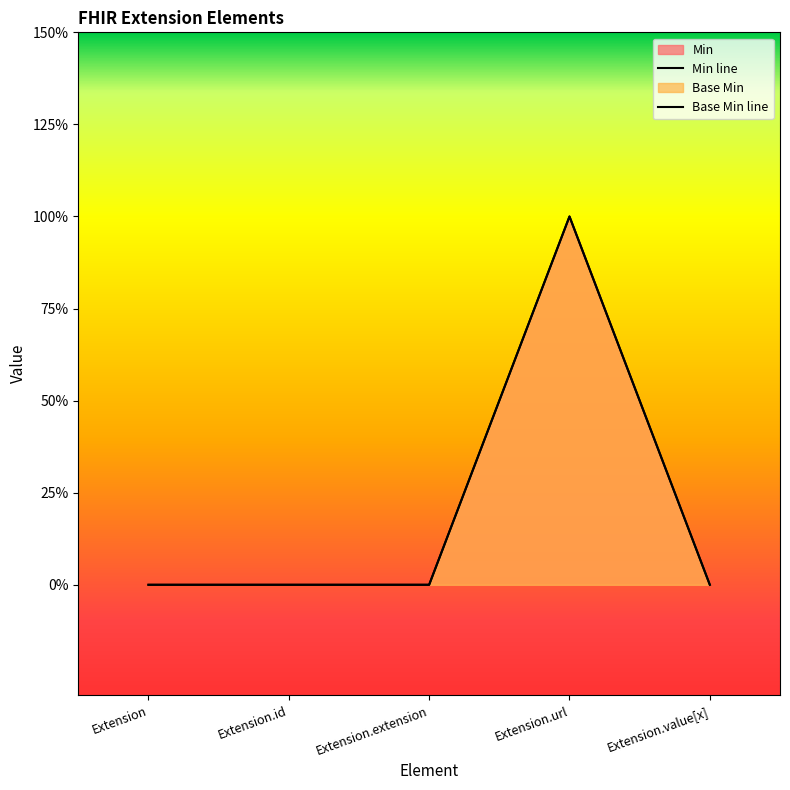

At Extension.id, list the series in order from smallest to largest.

Min, Base Min